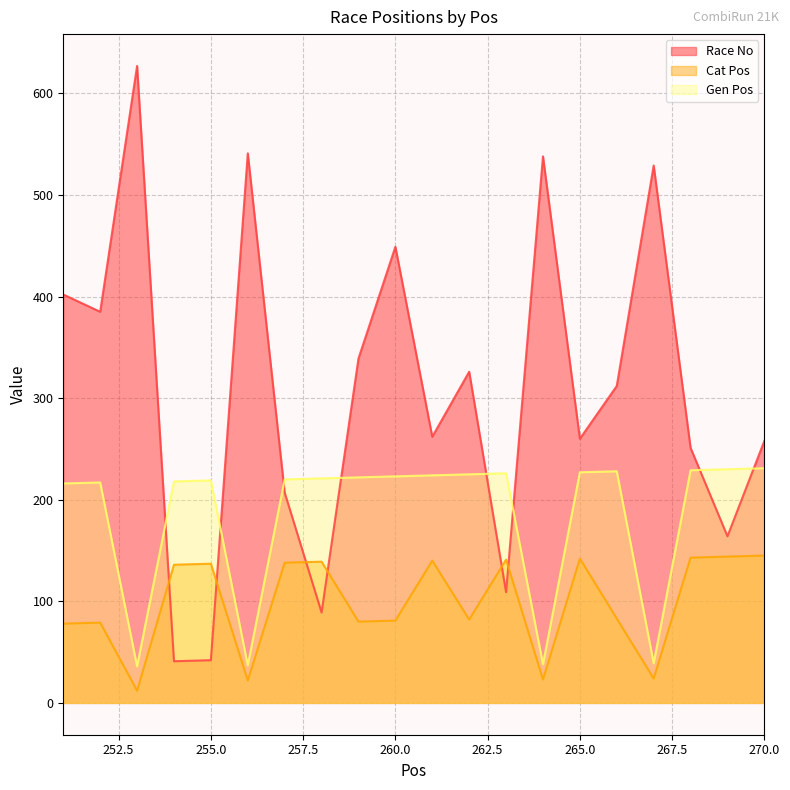

What is the smallest value displayed?

12